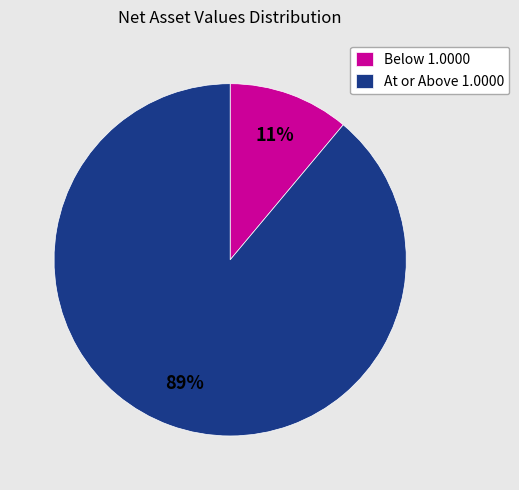

Combined, do Below 1.0000 and At or Above 1.0000 account for over 50%?

Yes